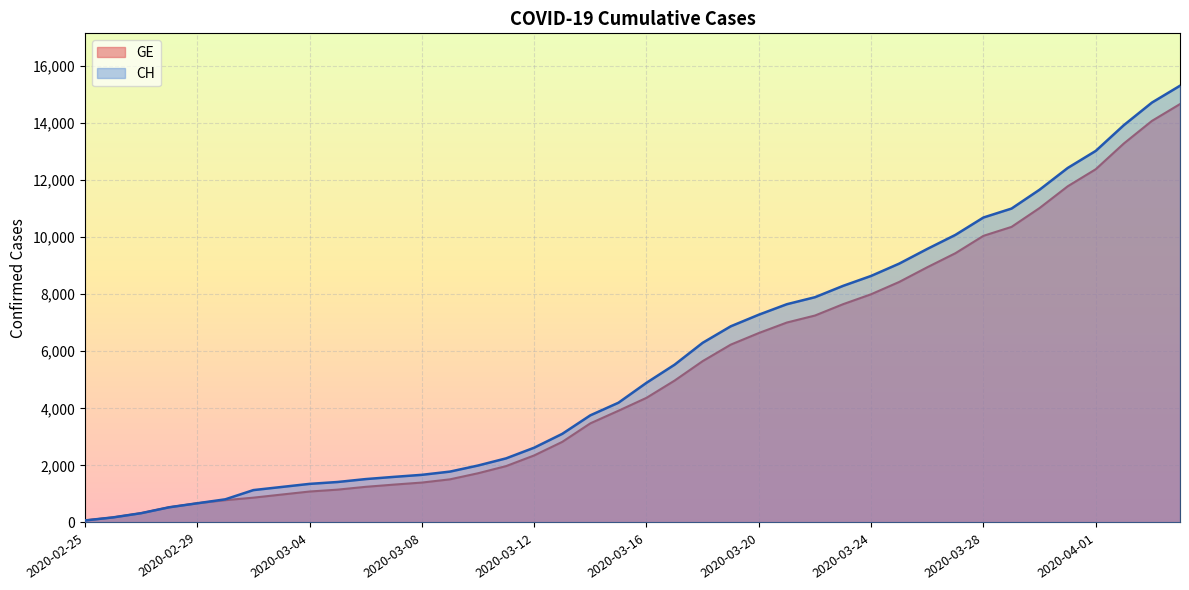

Rank the series by their average value, from lowest to highest.

GE, CH